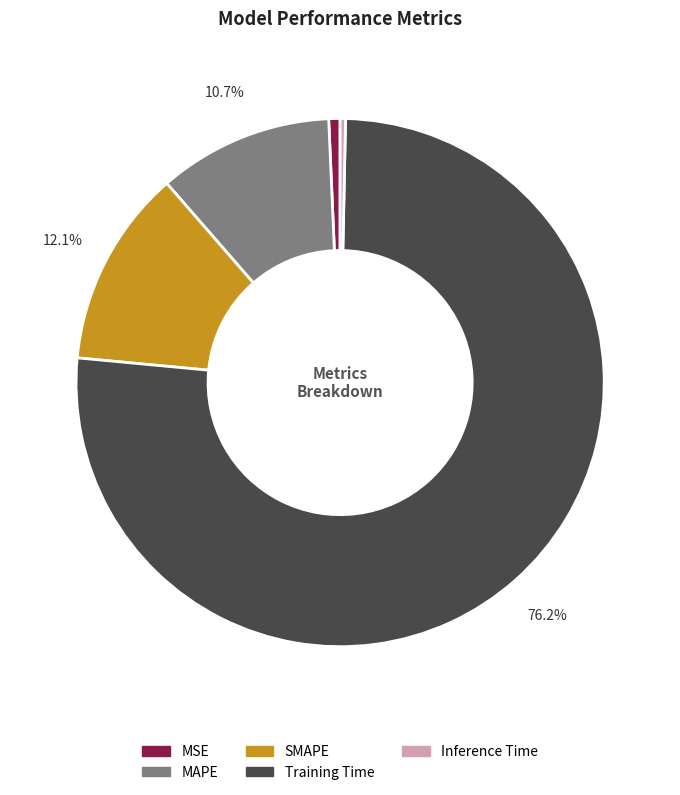

True or false: MSE accounts for 1% of the total.

True